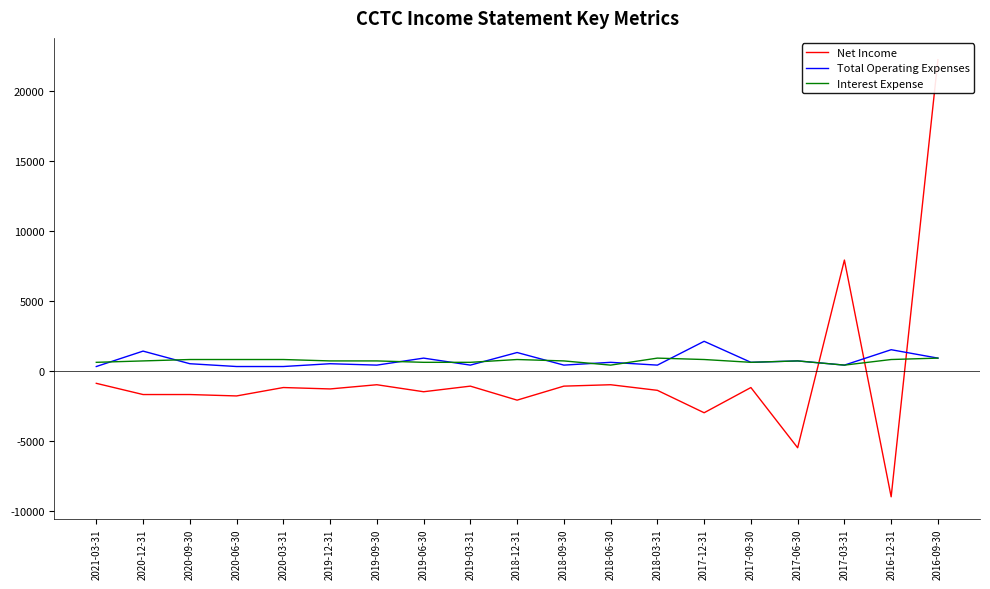

What is the spread (max minus min) of values at 2020-06-30?

2600